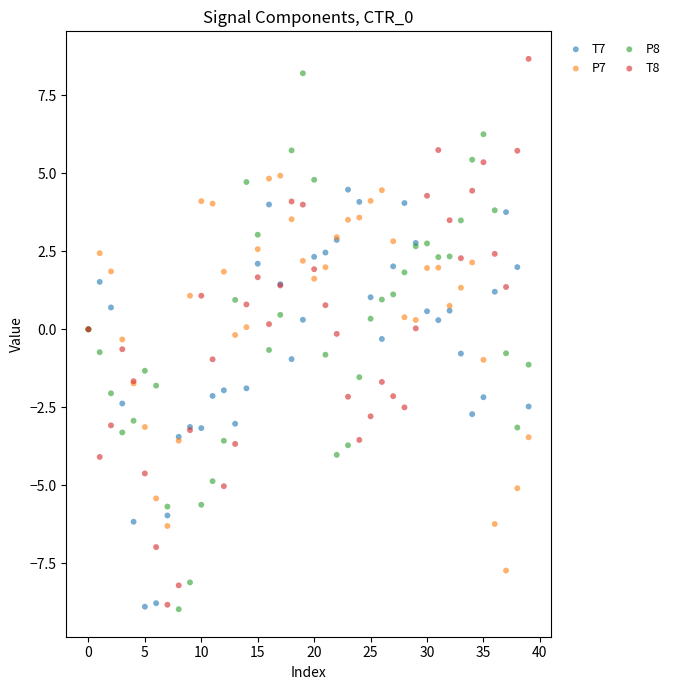

Which series reaches the maximum Y coordinate?

T8